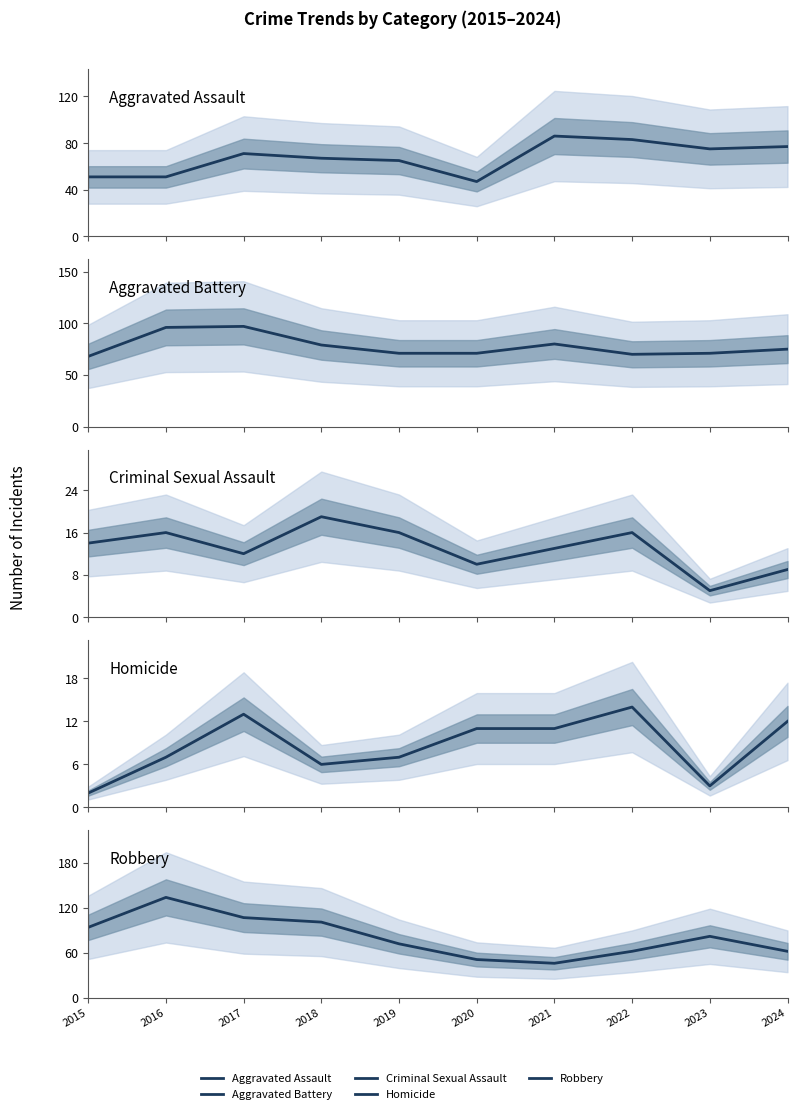

True or false: Aggravated Battery and Criminal Sexual Assault cross at least once.

False